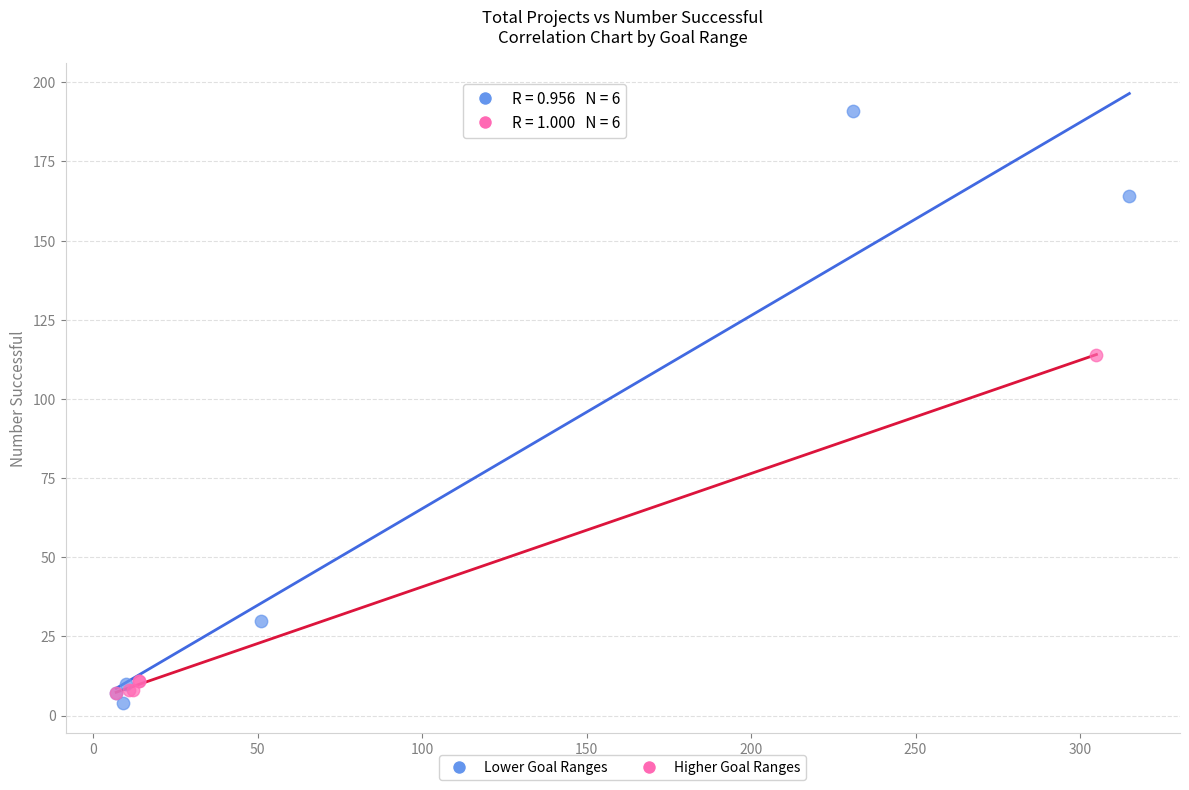

Which series has the largest Y range (max minus min)?

Lower Goal Ranges